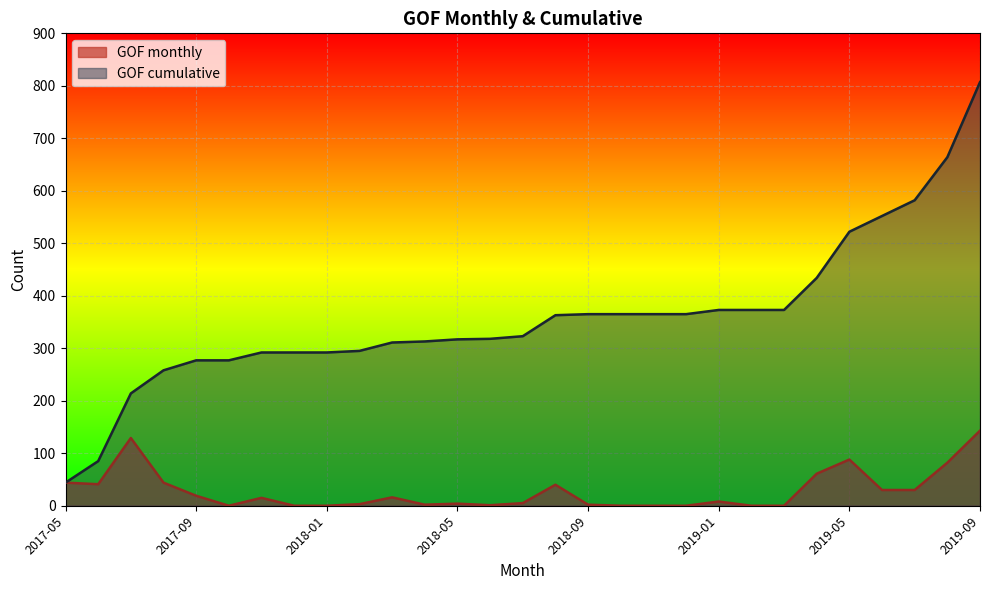

Which has a higher value, 2019-05 or 2019-08?

2019-05